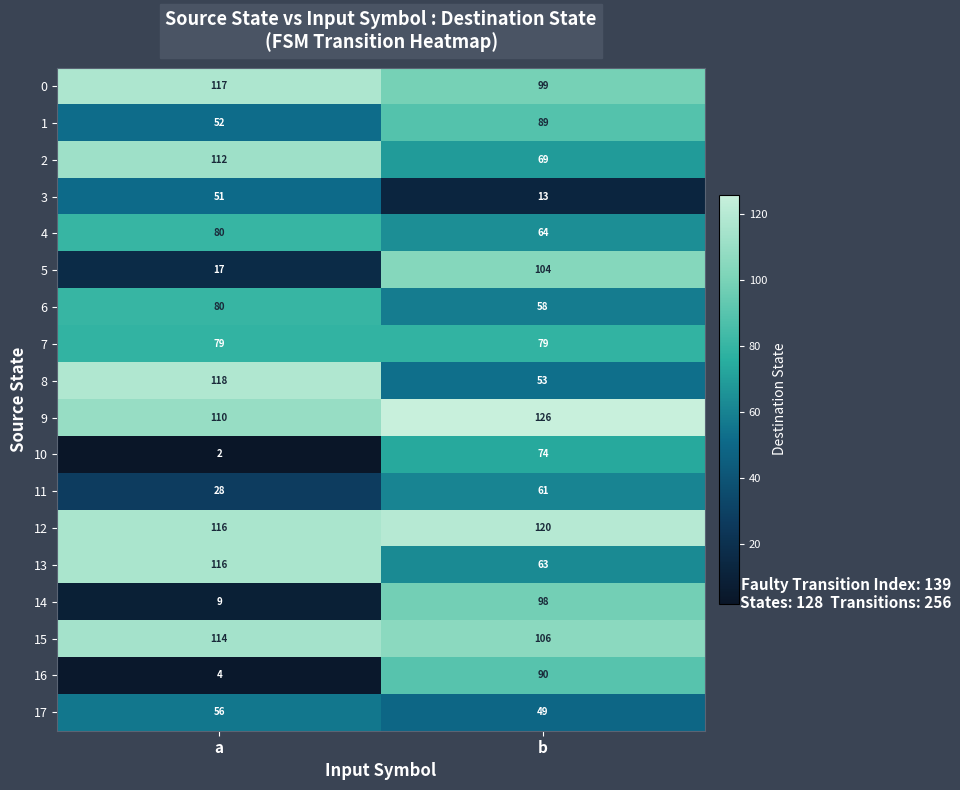

Which category has the highest value across all series?

b